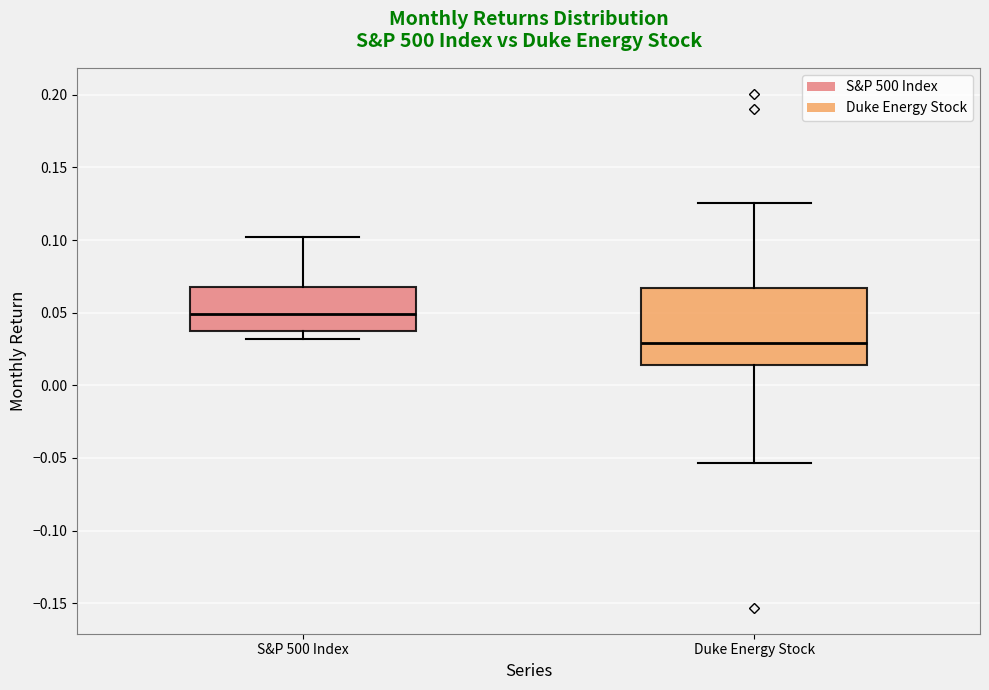

Reading left to right, read every box against the y-axis: the position of its median line, the range the box covers, and the ends of its whiskers. The values are not printed on the chart, so give them approximately, as read against the axis.

S&P 500 Index: median 0.050, box 0.035 to 0.070, whiskers 0.030 to 0.100
Duke Energy Stock: median 0.030, box 0.015 to 0.065, whiskers -0.055 to 0.125